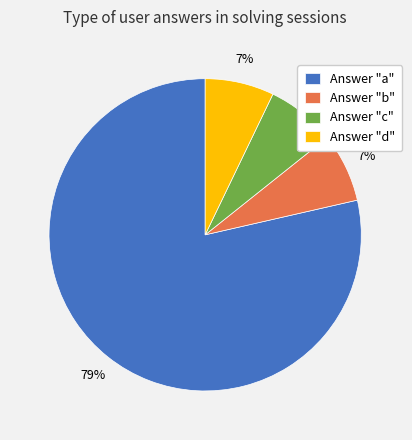

Is there any slice that represents more than half of the pie?

Yes